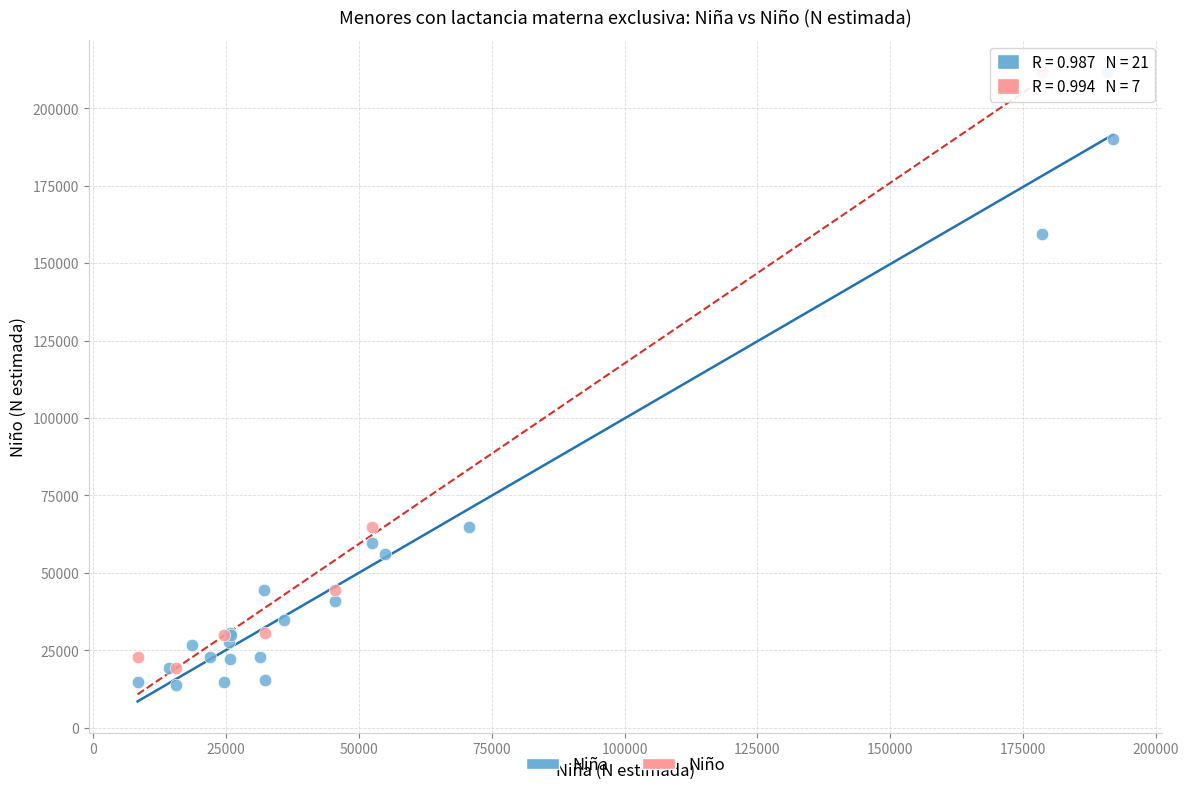

What are all the series names shown in the legend?

Niña, Niño